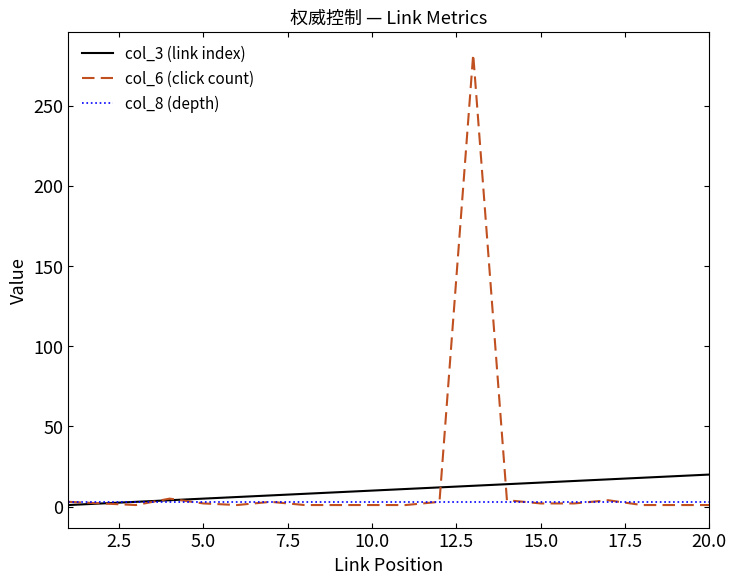

What is the sum of all col_3 (link index) values?

210